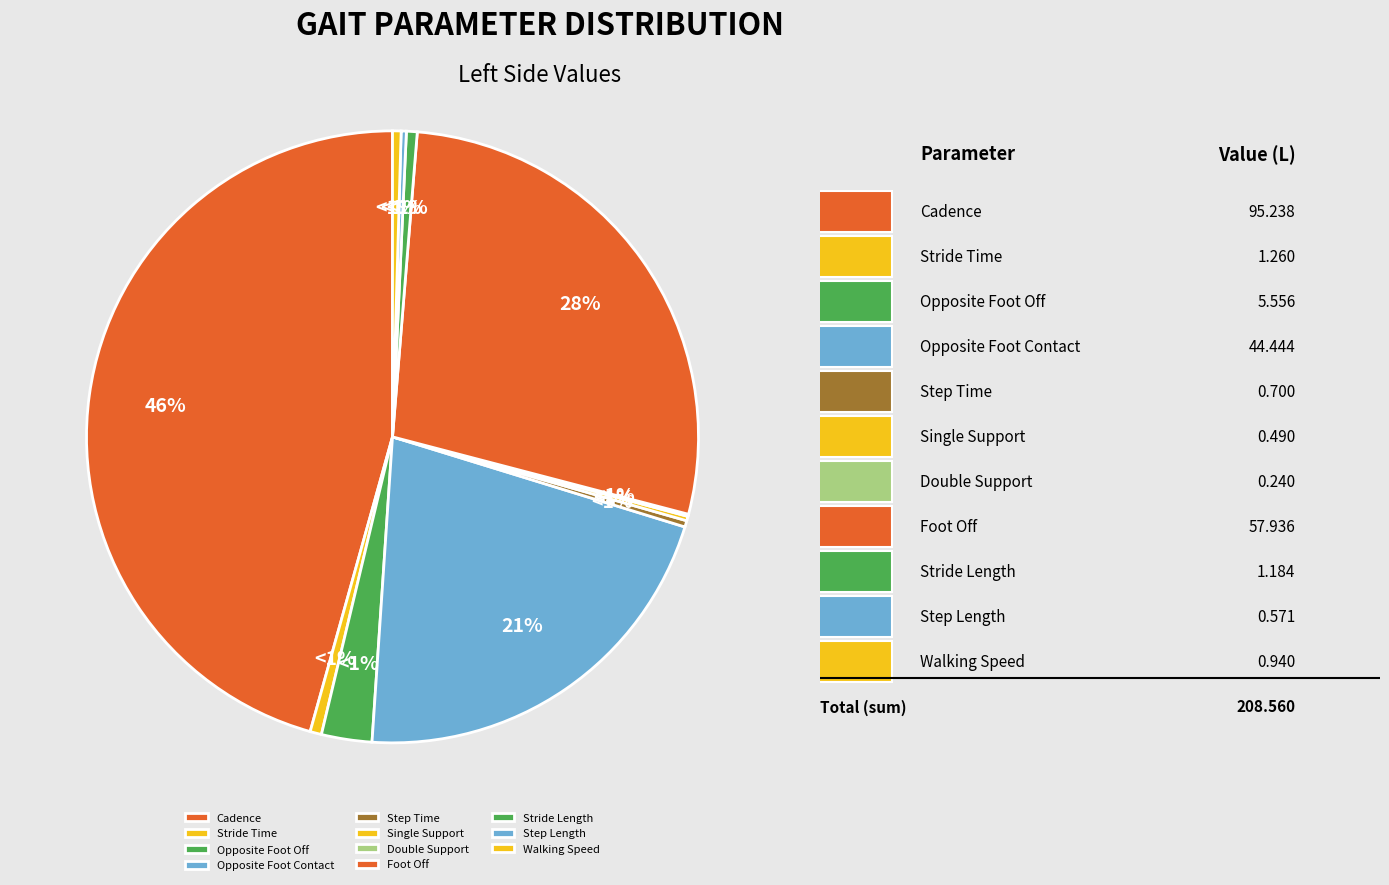

Count the number of slices in the pie.

11